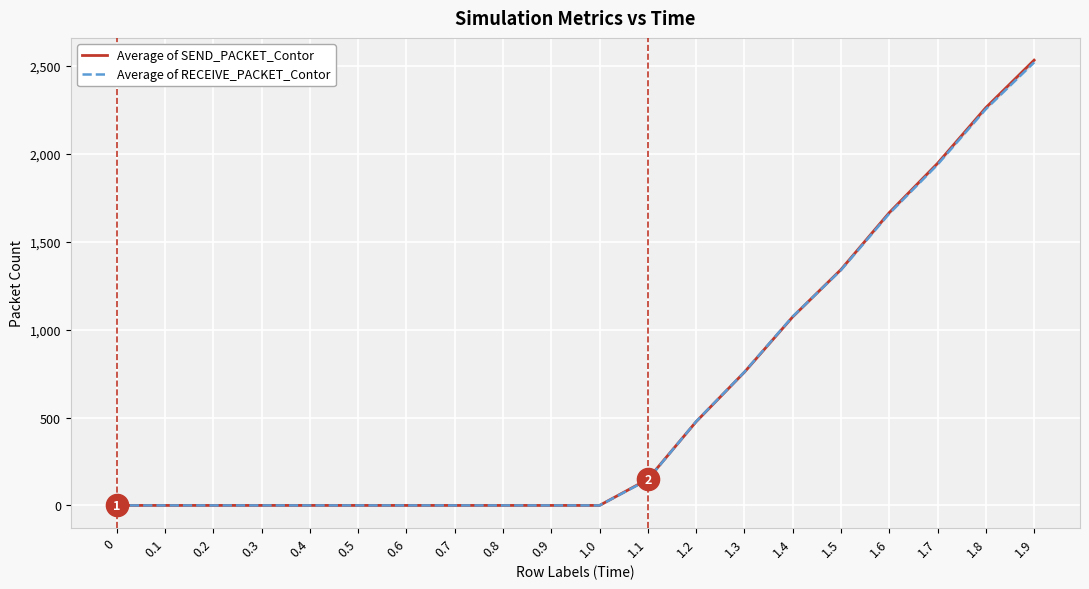

Is it true that Average of RECEIVE_PACKET_Contor equals 0.0 at 0.5?

True